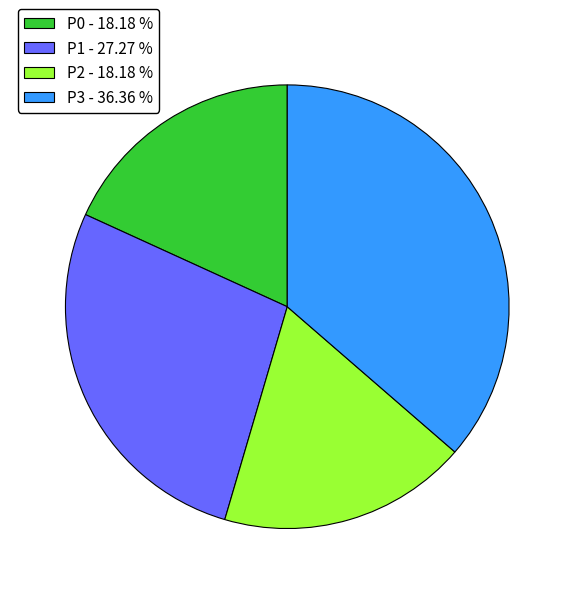

The P1 slice represents 22% of the pie. True or false?

False